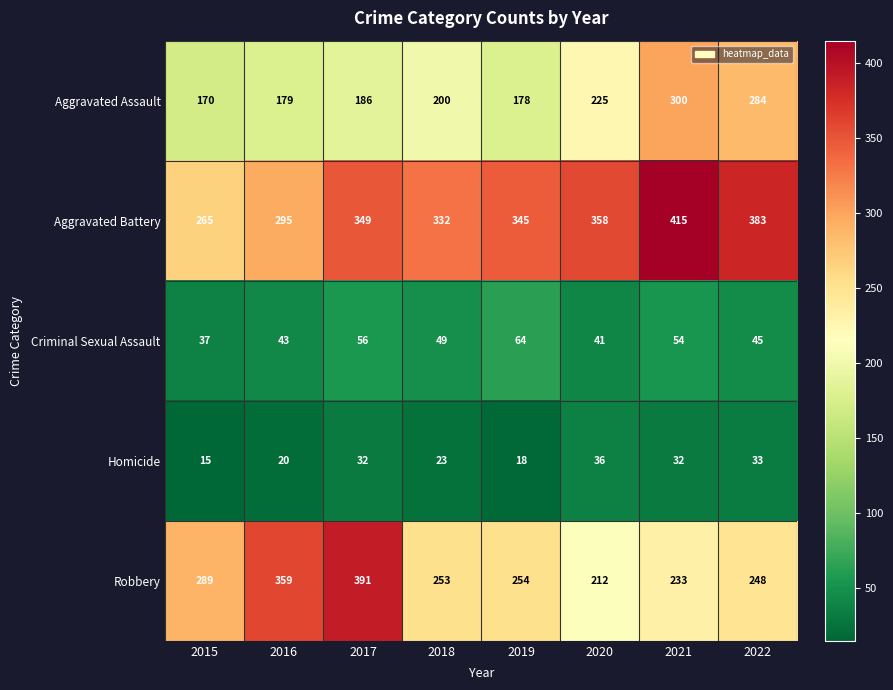

The value of Homicide at 2018 is 30. True or false?

False